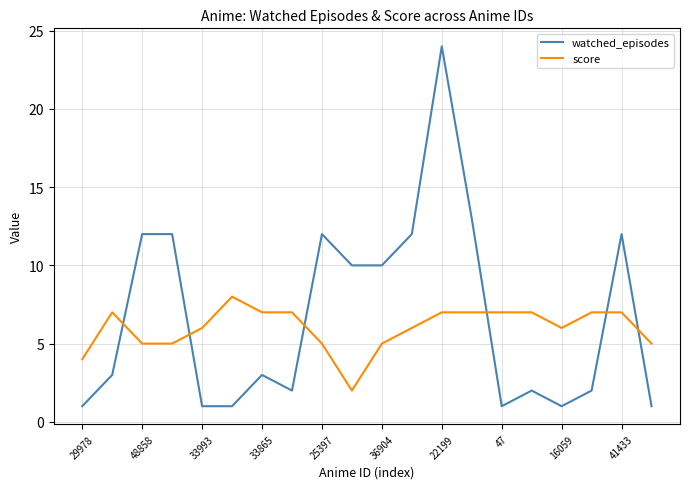

Rank the series by their maximum value, from highest to lowest.

watched_episodes, score